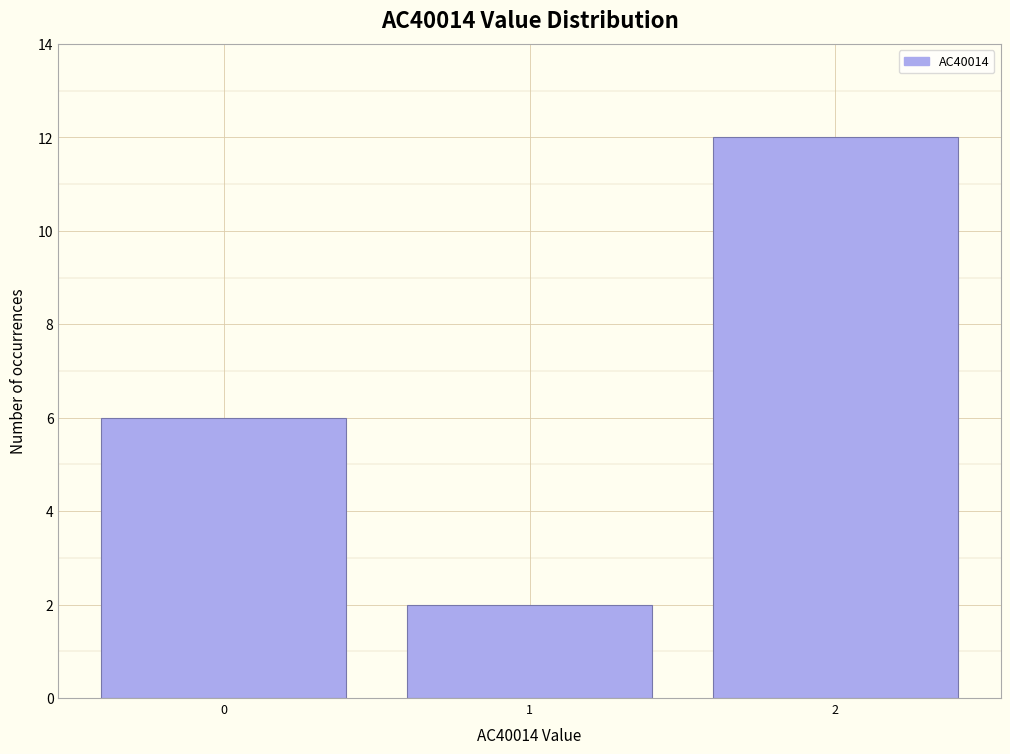

Reading left to right, extract all data points from this chart.

6	2	12